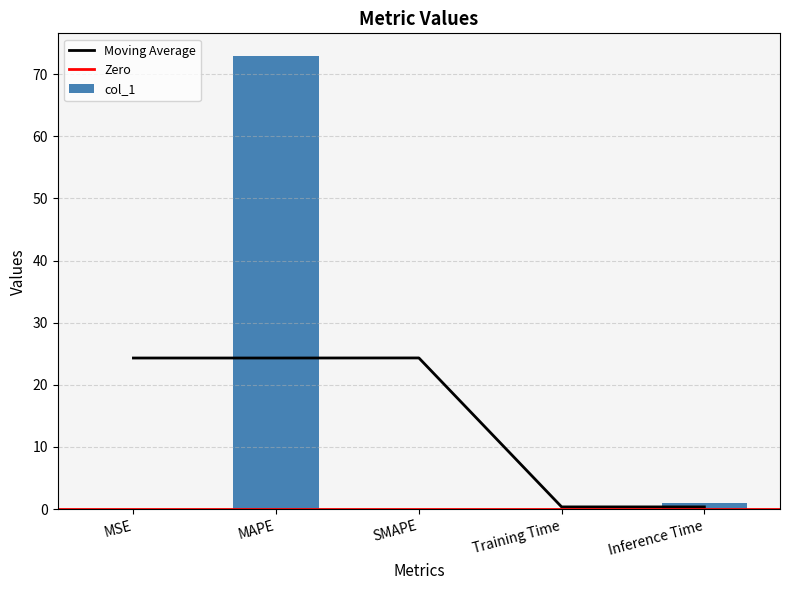

What is the average value?

14.8